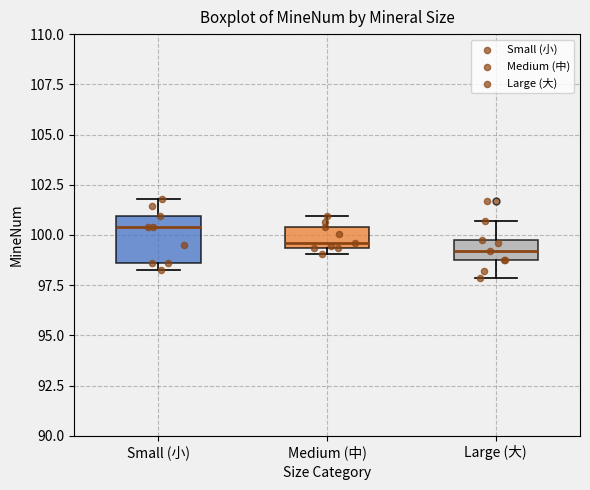

Reading left to right, transcribe this box plot: for each box, give where its median line is, the range the box spans, and where its two whiskers end, as read against the y-axis. The values are not printed on the chart, so give them approximately, as read against the axis.

Small (小): median 100.5, box 98.5 to 101.0, whiskers 98.0 to 102.0
Medium (中): median 99.5 (just above the box's lower edge), box 99.5 to 100.5, whiskers 99.0 to 101.0
Large (大): median 99.0, box 98.5 to 99.5, whiskers 98.0 to 100.5